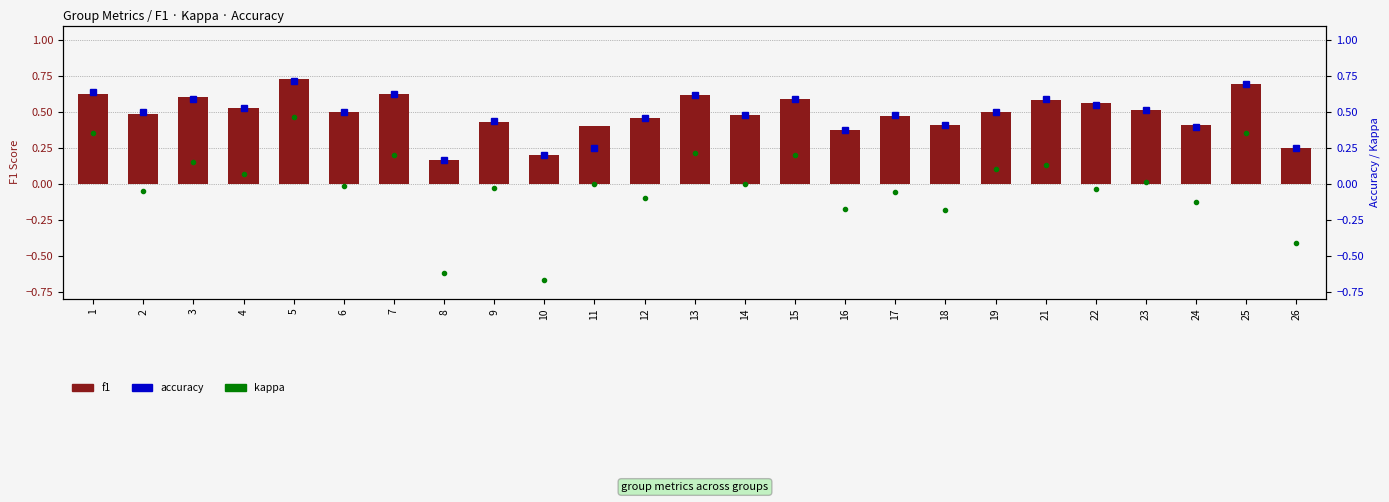

What is the lowest value of the accuracy series?

0.2